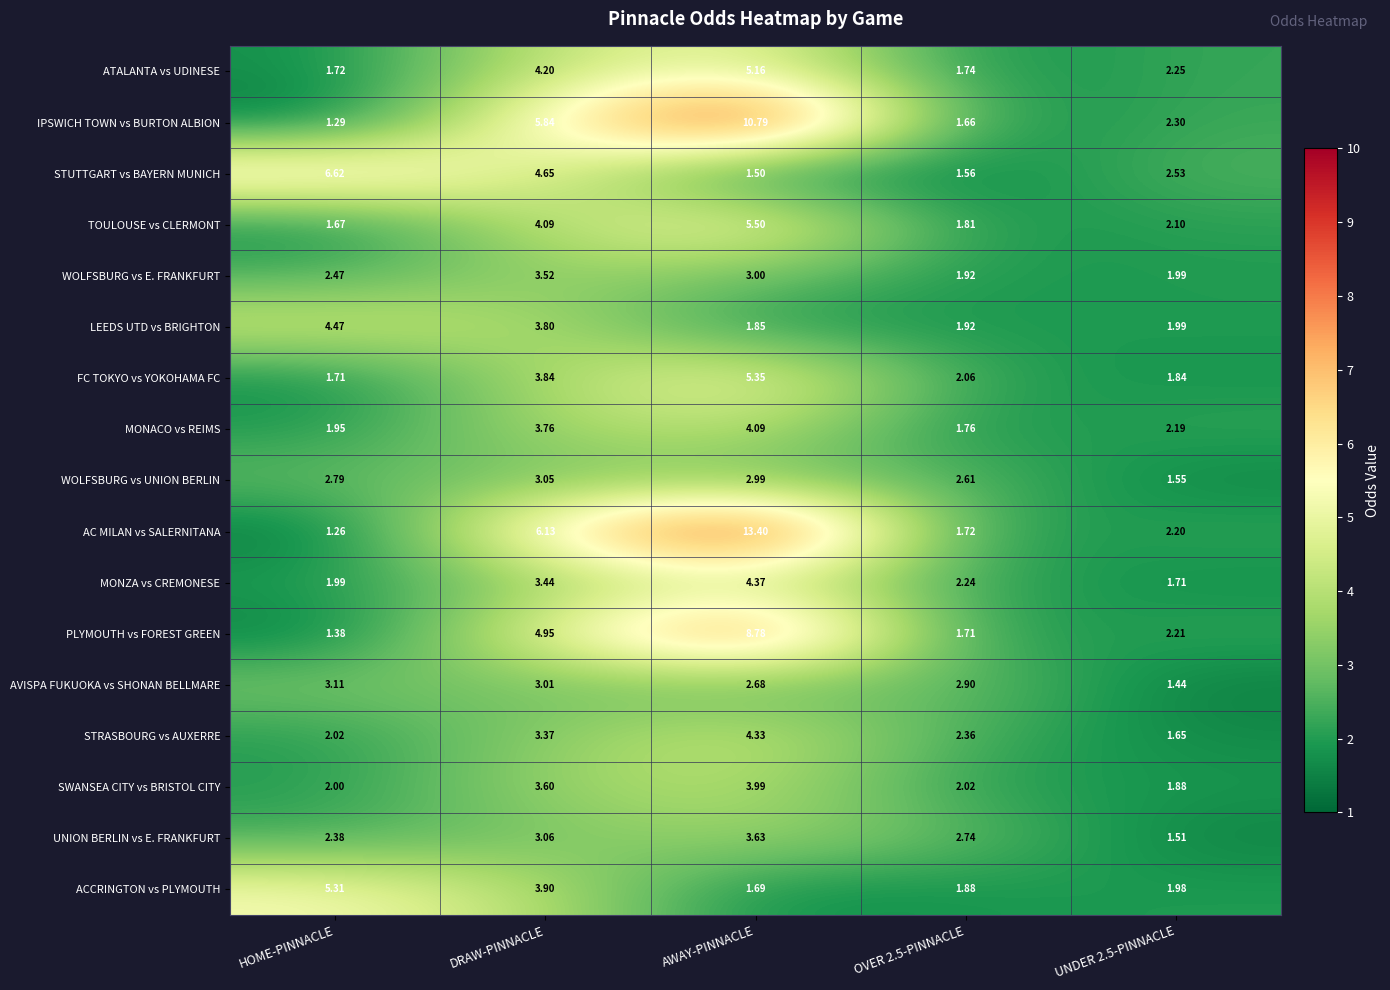

List the series in order of their peak value, lowest first.

WOLFSBURG vs UNION BERLIN, AVISPA FUKUOKA vs SHONAN BELLMARE, WOLFSBURG vs E. FRANKFURT, UNION BERLIN vs E. FRANKFURT, SWANSEA CITY vs BRISTOL CITY, MONACO vs REIMS, STRASBOURG vs AUXERRE, MONZA vs CREMONESE, LEEDS UTD vs BRIGHTON, ATALANTA vs UDINESE, ACCRINGTON vs PLYMOUTH, FC TOKYO vs YOKOHAMA FC, TOULOUSE vs CLERMONT, STUTTGART vs BAYERN MUNICH, PLYMOUTH vs FOREST GREEN, IPSWICH TOWN vs BURTON ALBION, AC MILAN vs SALERNITANA